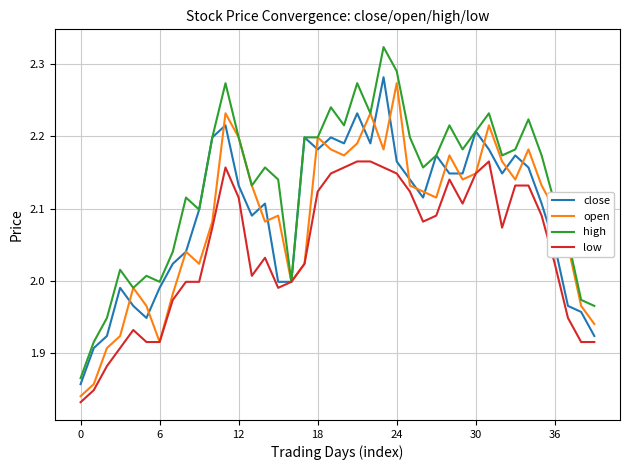

What are all the series names shown in the legend?

close, open, high, low